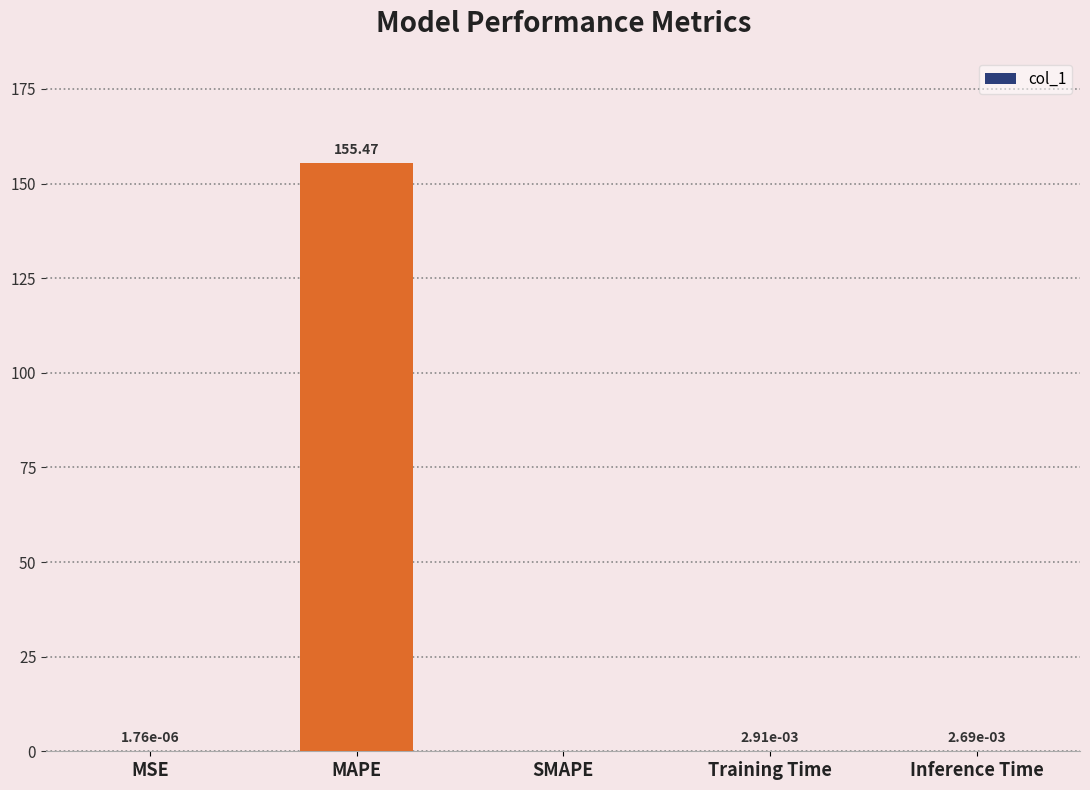

Which has a higher value, MAPE or SMAPE?

MAPE